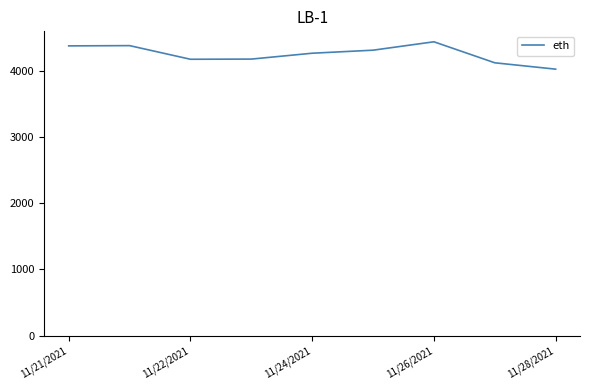

What is the maximum value shown in the chart?

4442.0